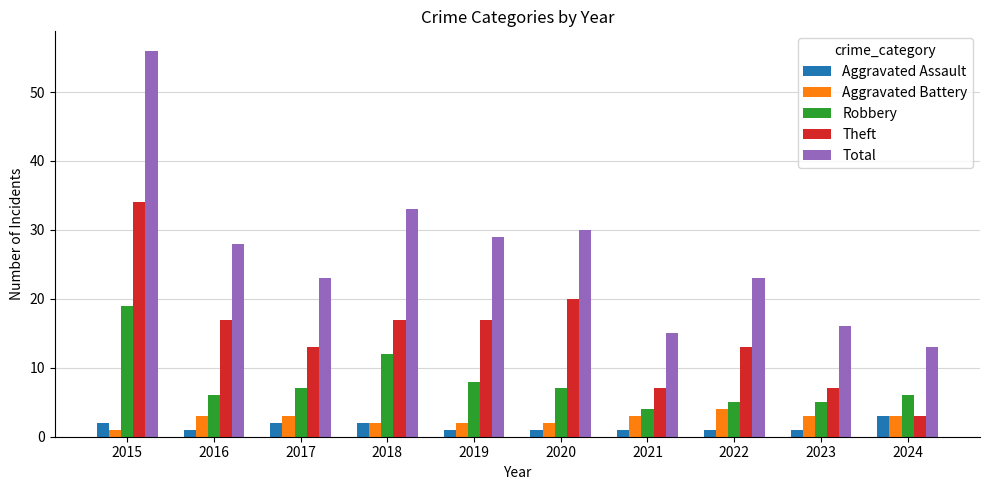

What is the difference between the Theft values at 2020 and 2018?

3